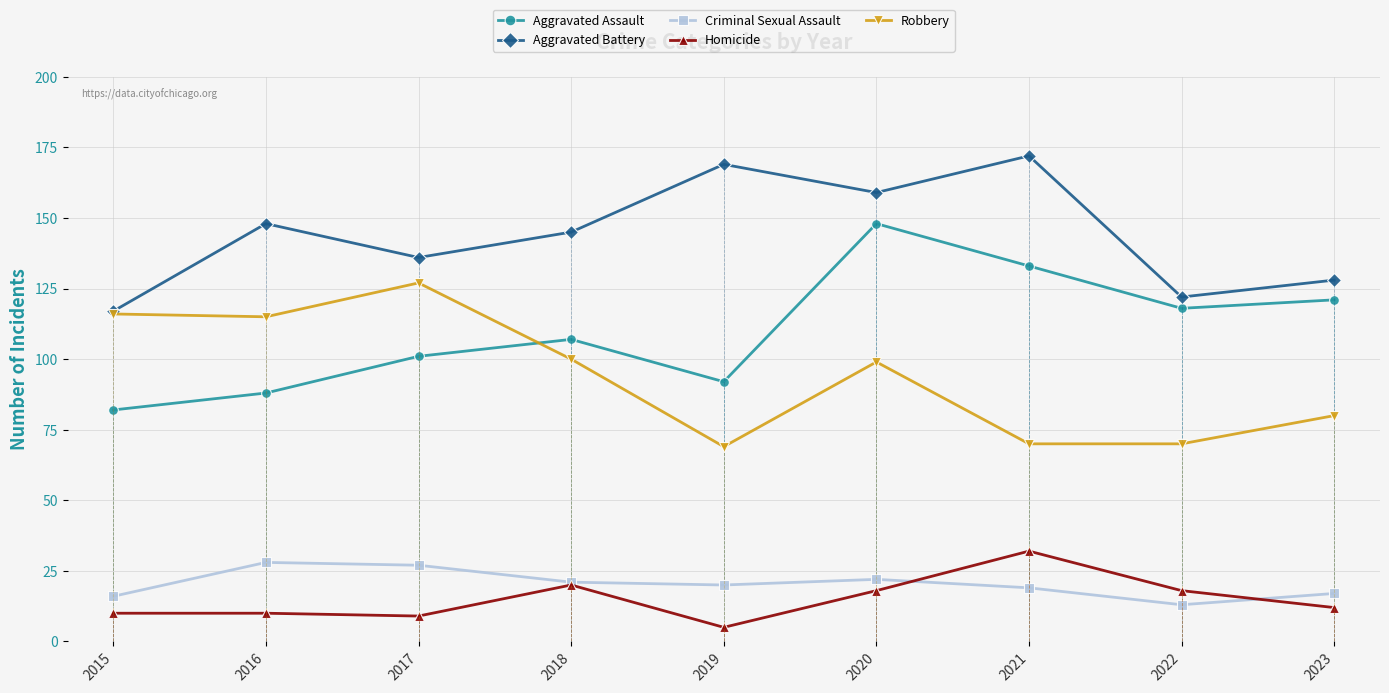

How many lines are shown in the chart?

5